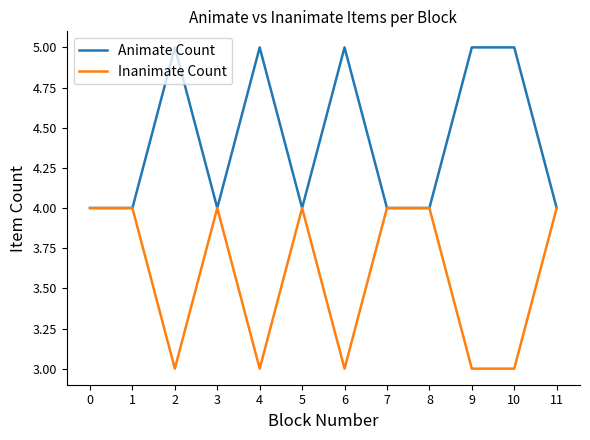

The value of Inanimate Count at 5 is 4. True or false?

True